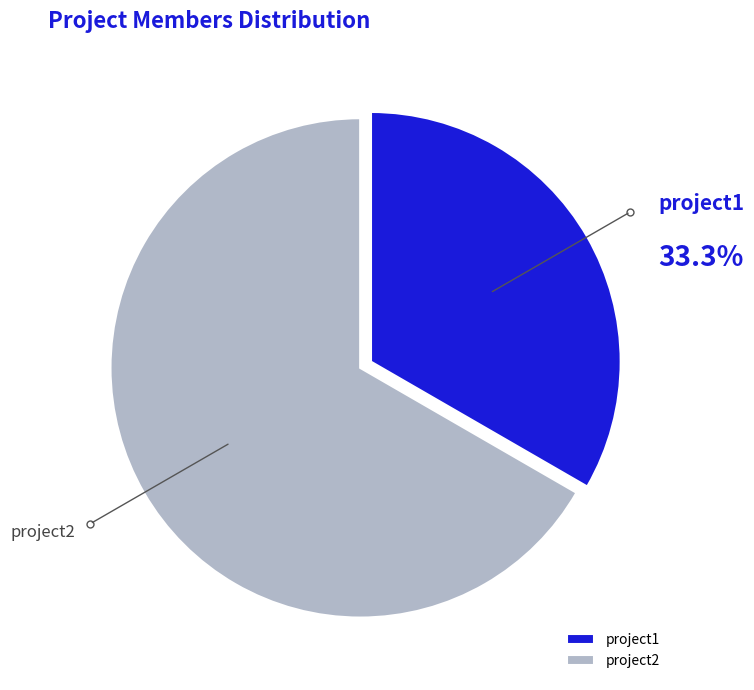

To the nearest percent, what is the difference between the largest and smallest slice percentages?

33%